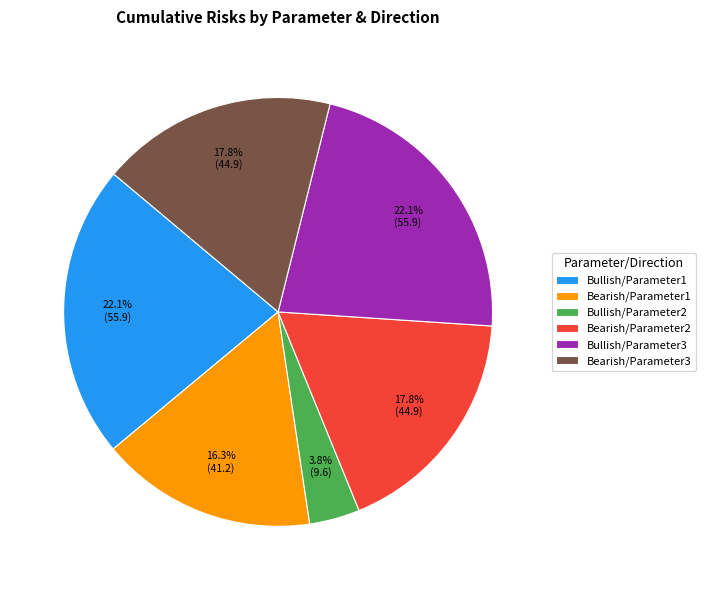

Count the number of slices in the pie.

6